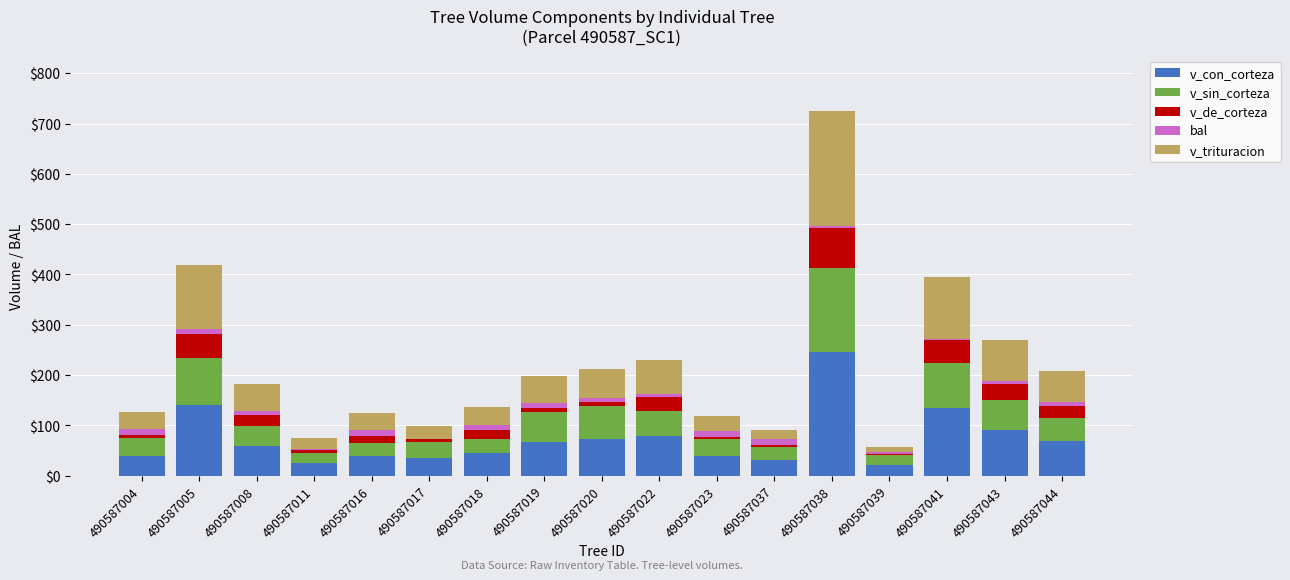

Which category has the highest value in the v_con_corteza series?

490587038